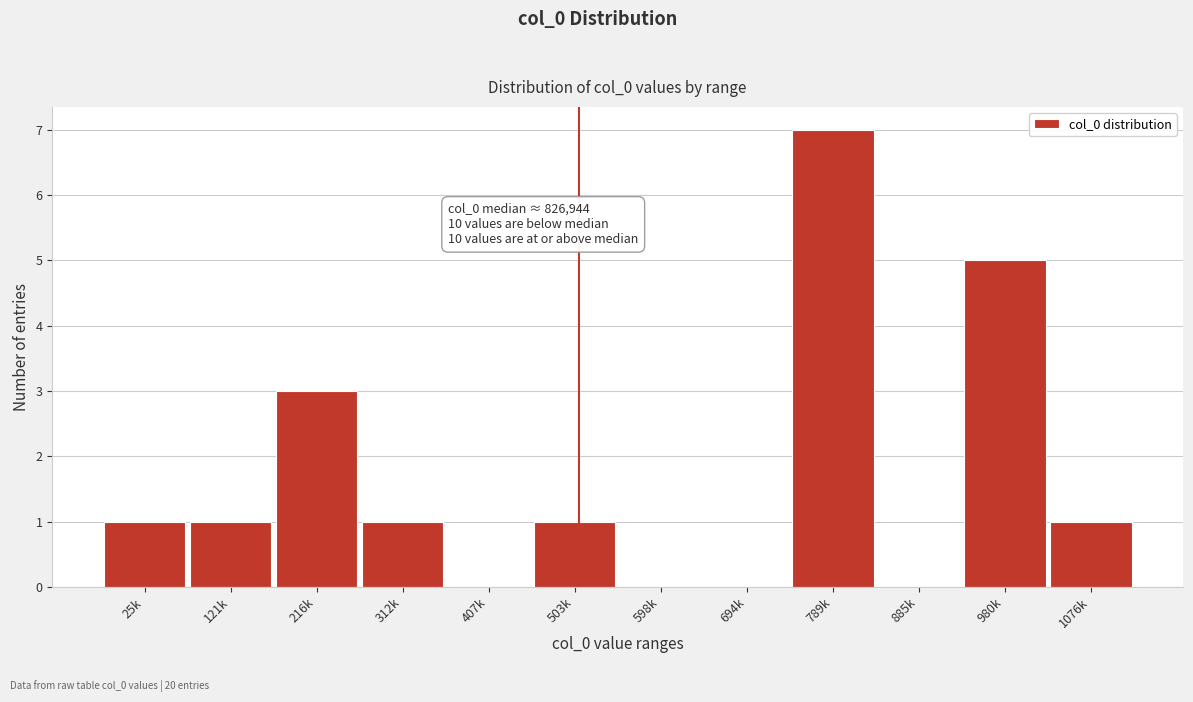

Reading right to left, what are all the values shown in this chart?

1076k=1	980k=5	885k=0	789k=7	694k=0	598k=0	503k=1	407k=0	312k=1	216k=3	121k=1	25k=1